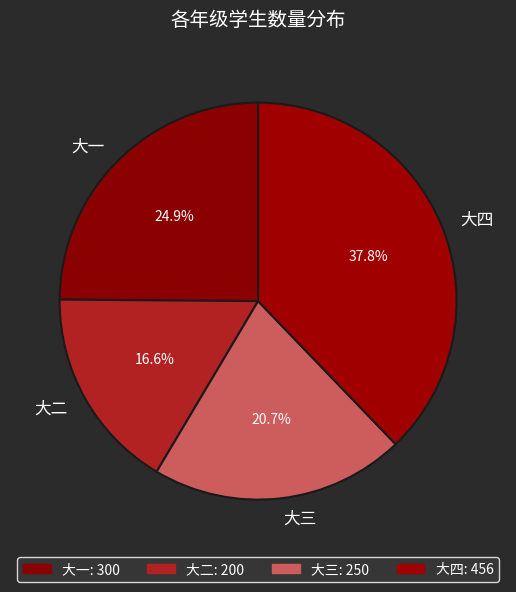

Which slice is the smallest?

大二